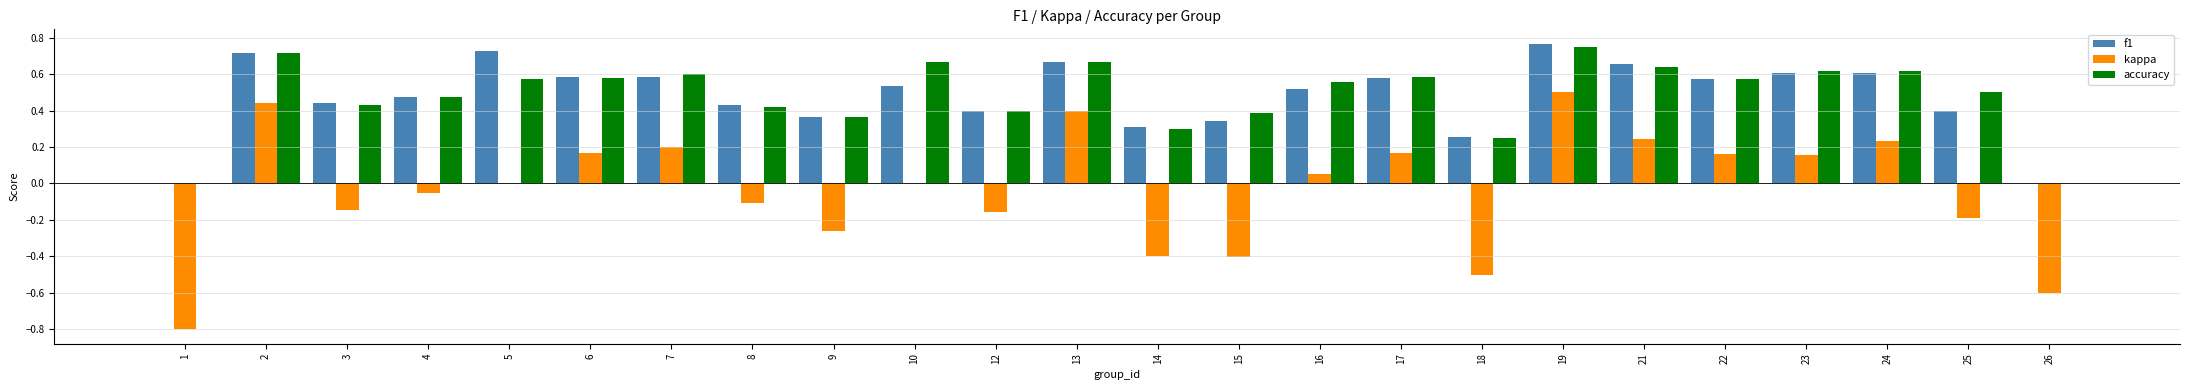

Are the bars grouped side by side (vs. stacked)?

Yes